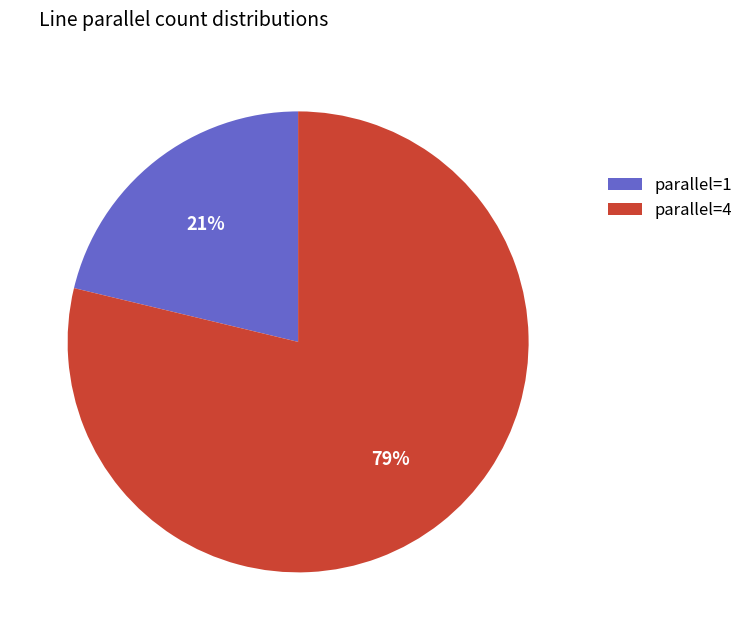

The parallel=1 slice represents 21% of the pie. True or false?

True